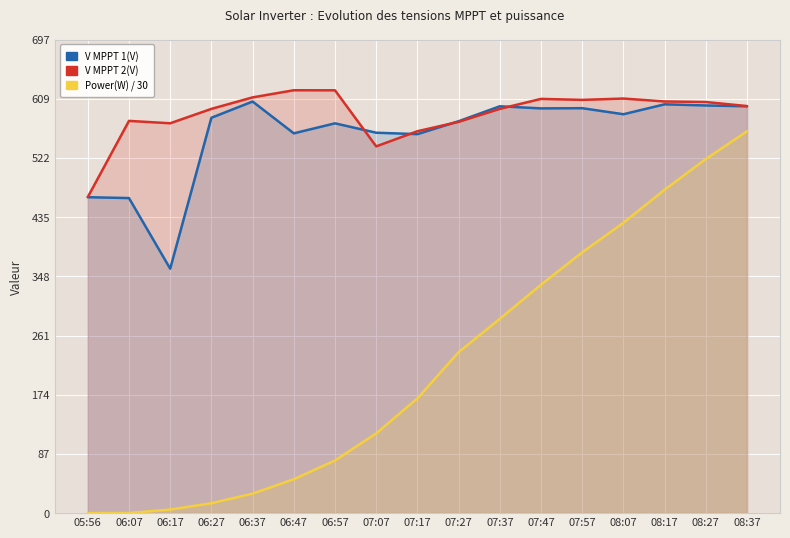

Where does the V MPPT 1(V) series first go above 581?

06:27